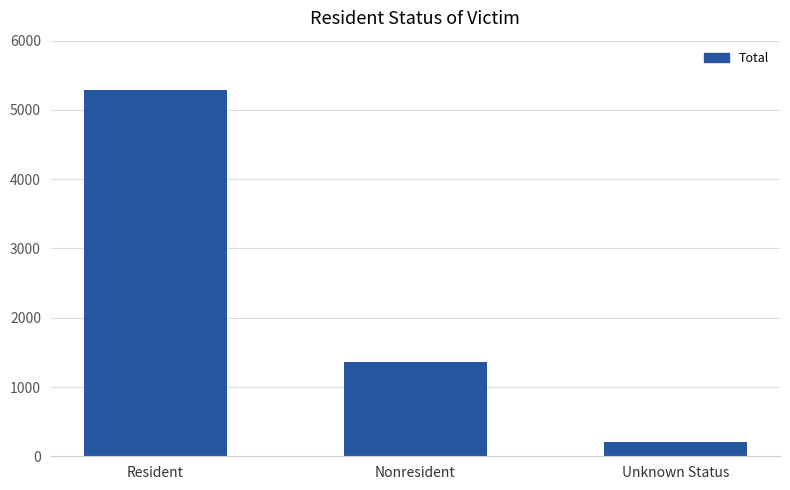

What is the label of the 2nd bar from the right?

Nonresident